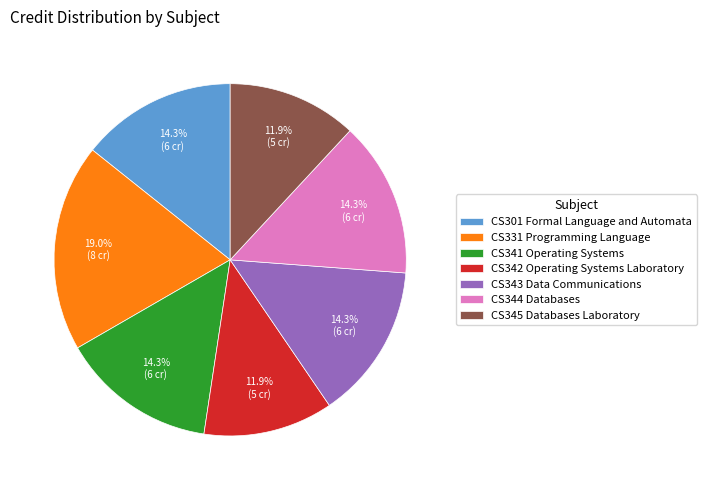

Which category has the biggest portion of the pie?

CS331 Programming Language